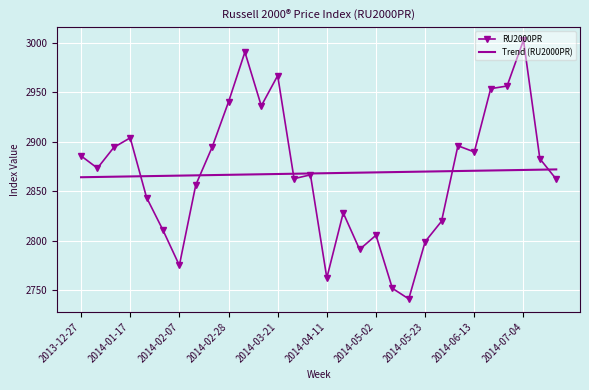

At how many categories does at least one series exceed 3001?

1